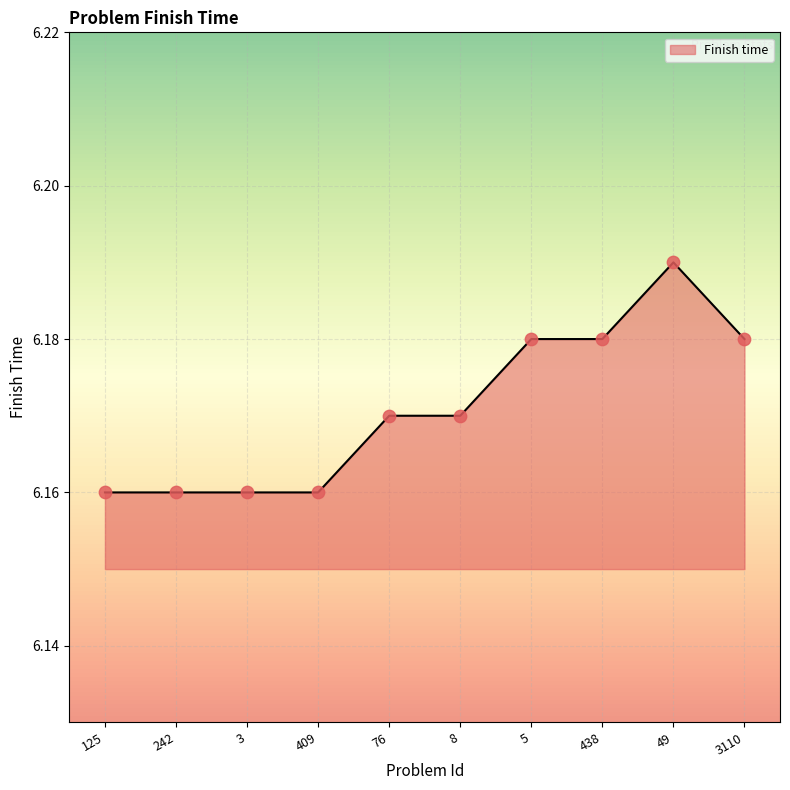

What is the ratio of the value at 8 to the value at 242?

1.0